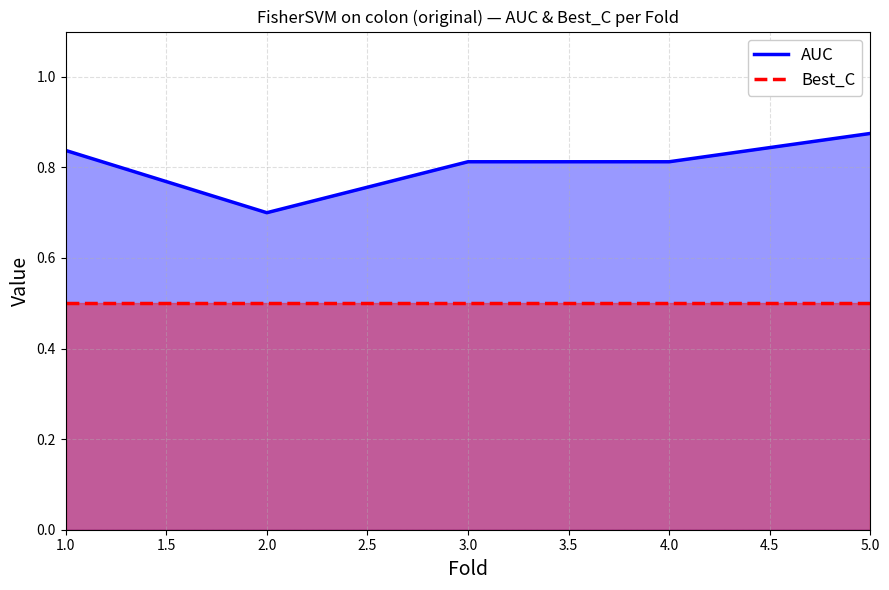

List the series in order of their peak value, highest first.

AUC, Best_C